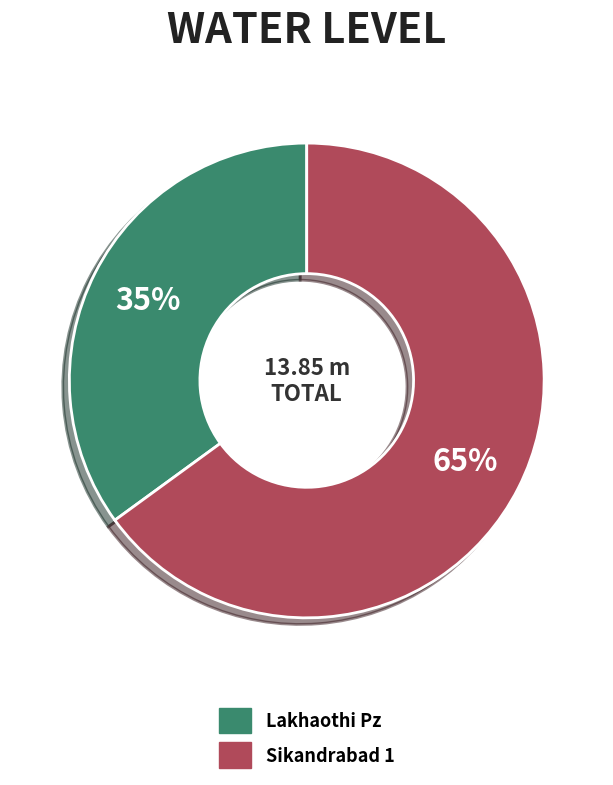

To the nearest percent, what portion does Lakhaothi Pz represent?

35%